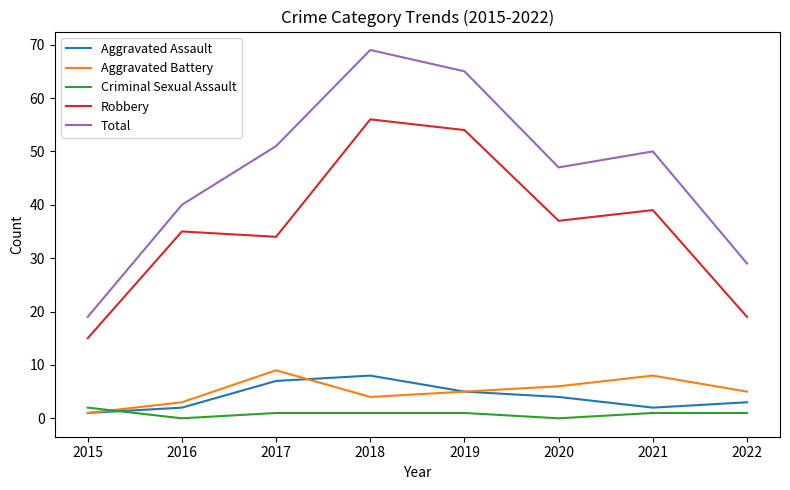

The value of Total at 2022 is 42. True or false?

False